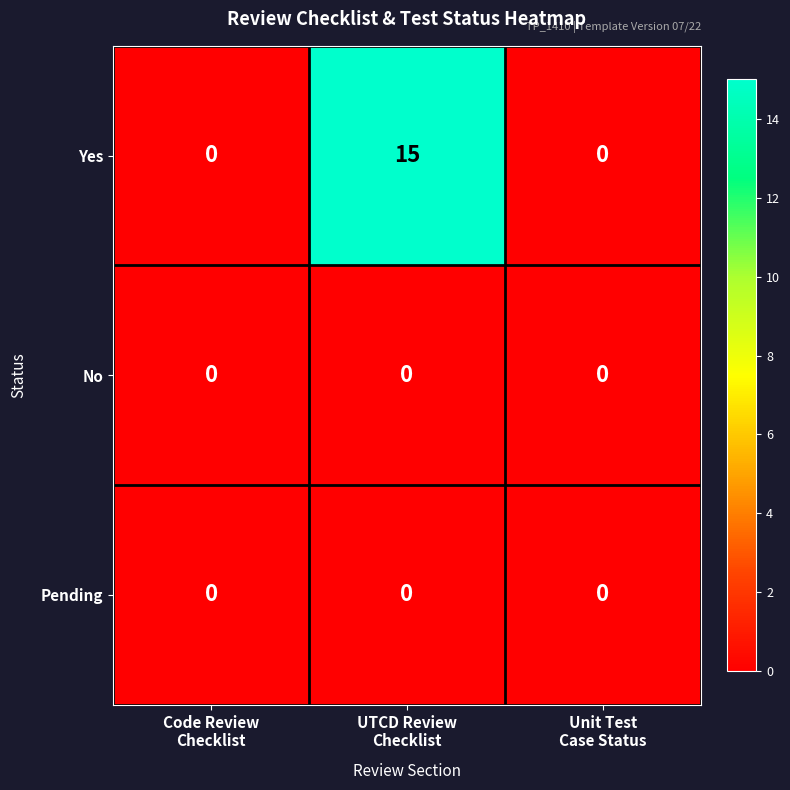

How many categories are shown in the chart?

3